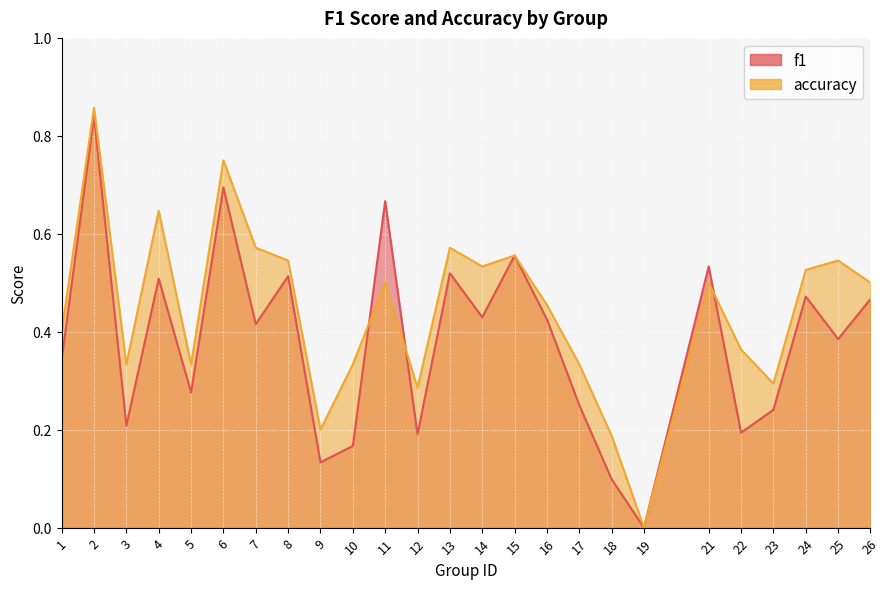

True or false: f1 and accuracy intersect in this chart.

True